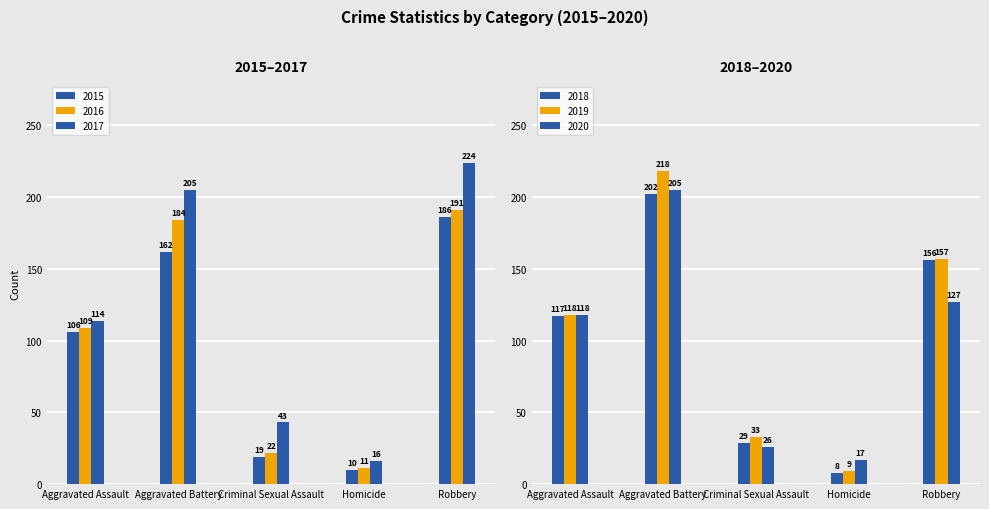

Rank the series at Robbery from highest to lowest value.

2017, 2016, 2015, 2019, 2018, 2020